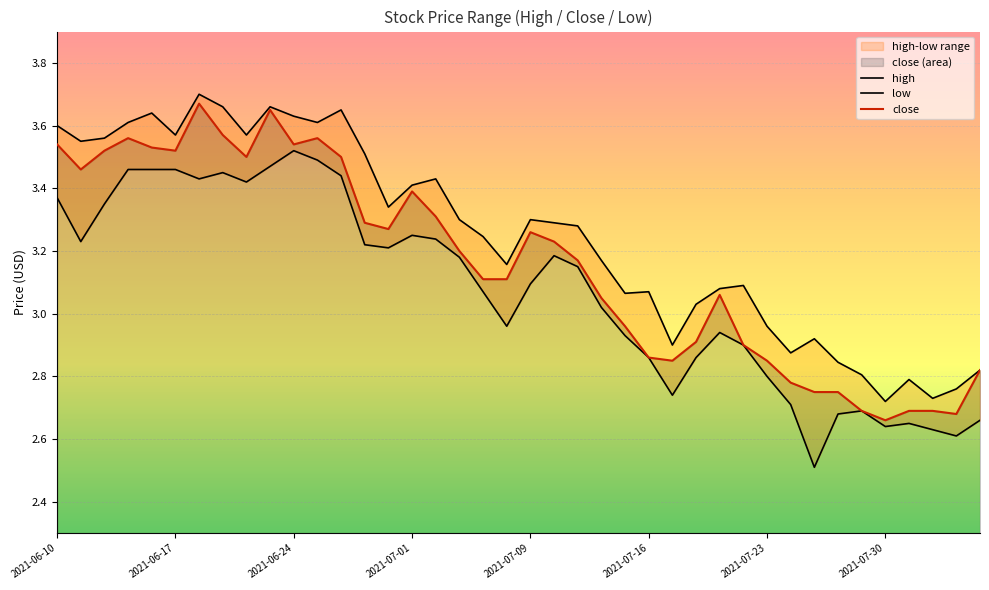

Rank the series at 19 from lowest to highest value.

low, close, high